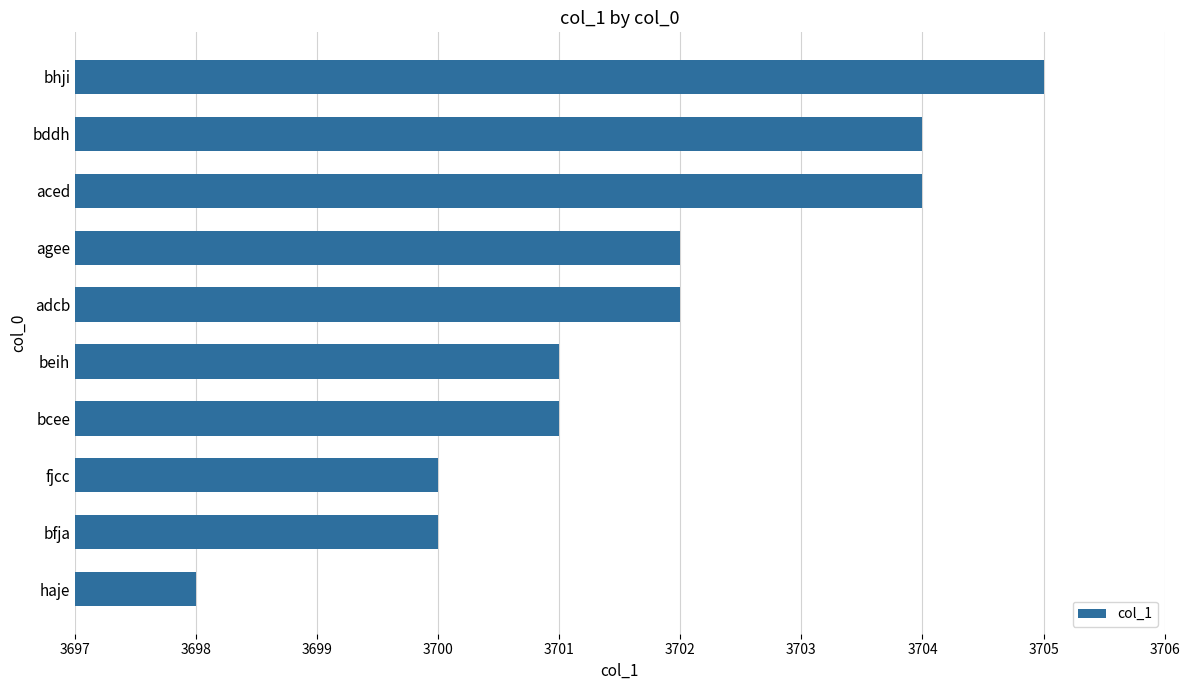

At which category does the chart reach its minimum across all series?

haje